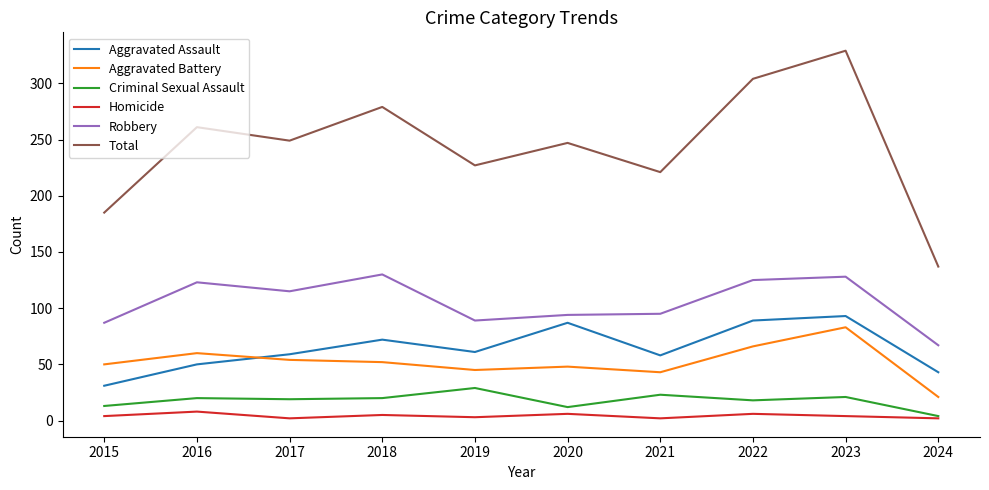

At 2021, list the series in order from smallest to largest.

Homicide, Criminal Sexual Assault, Aggravated Battery, Aggravated Assault, Robbery, Total